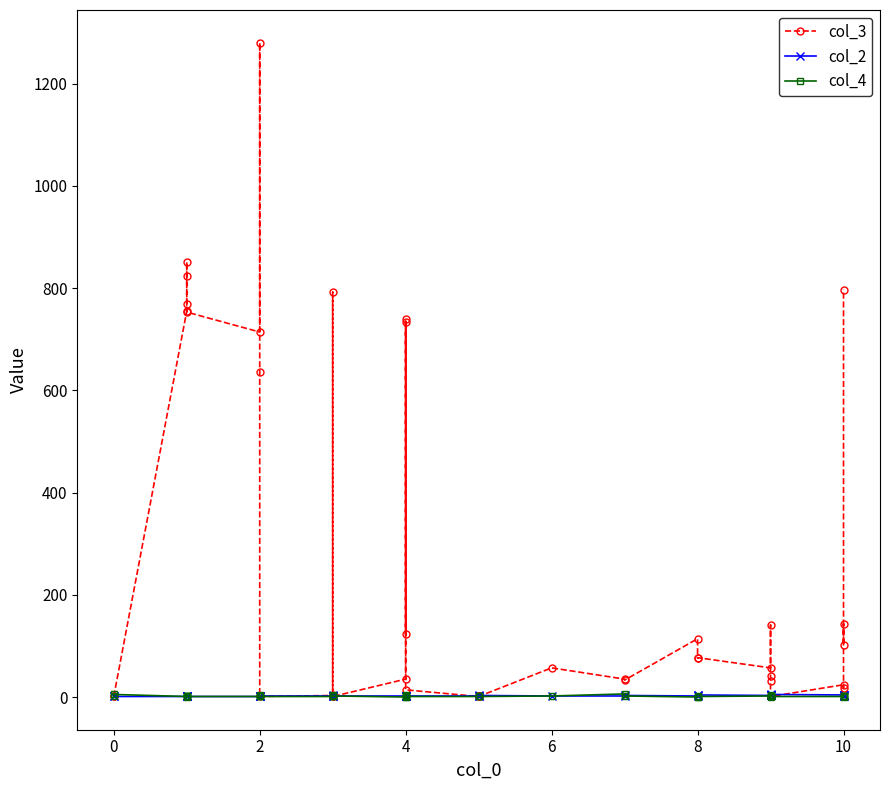

How many values in the col_4 series are below 1?

7